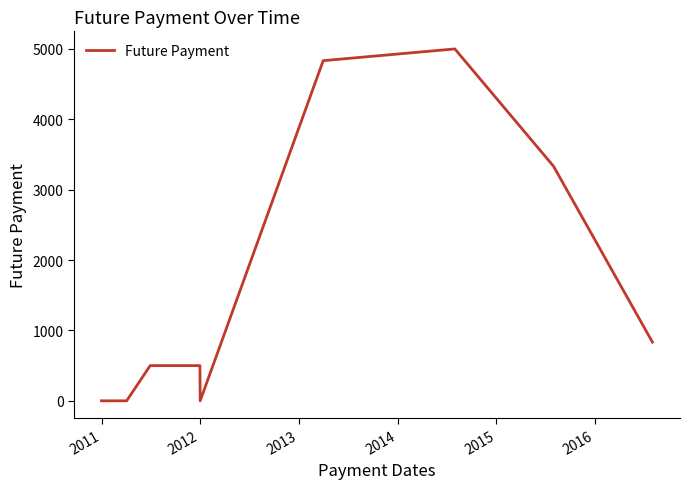

What is the sum of all values?

15000.0